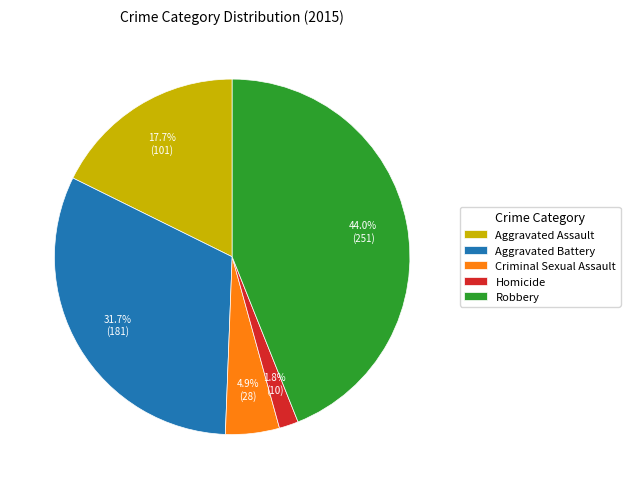

How many segments does this pie chart have?

5